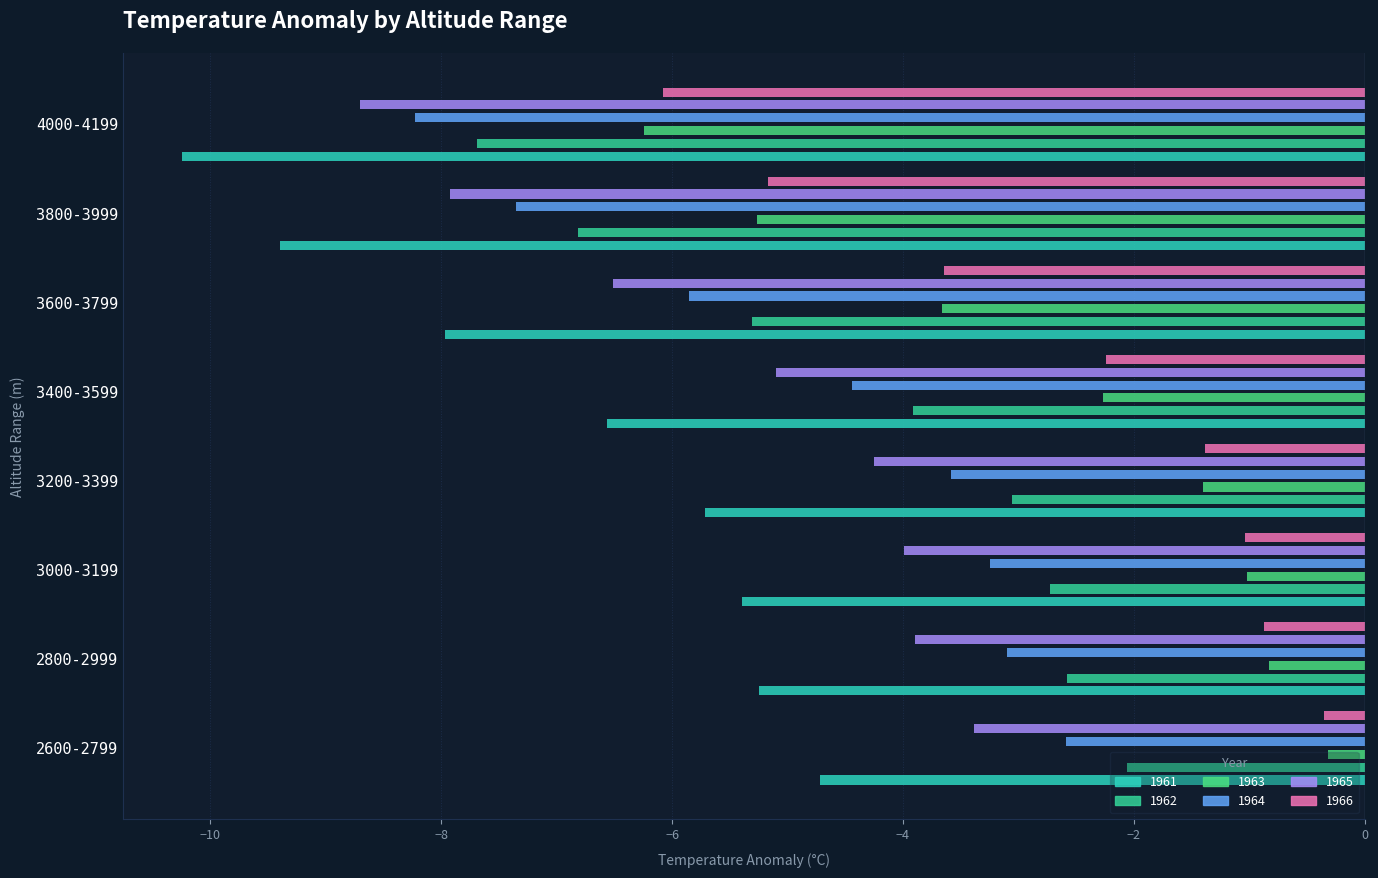

What is the label of the 7th bar from the left?

3800-3999